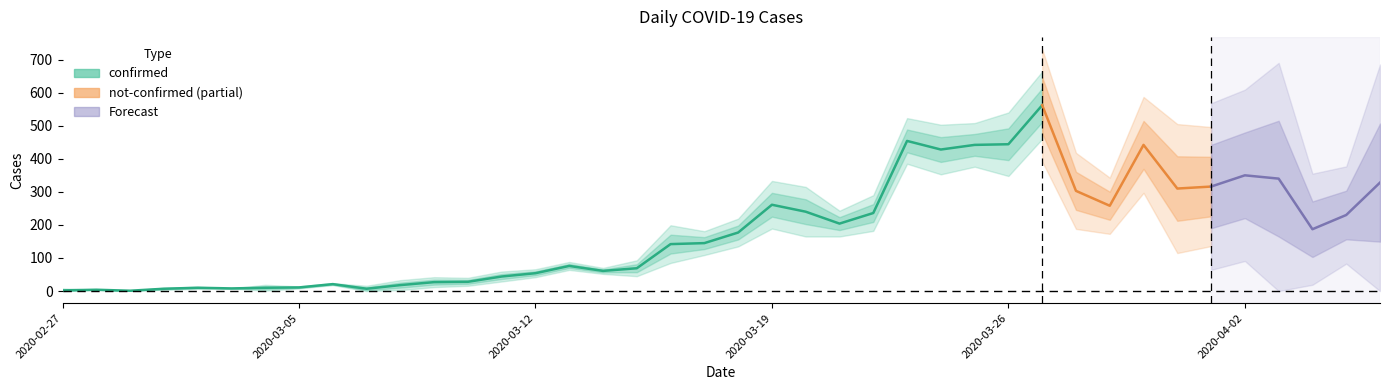

At which category does confirmed reach its first local peak?

2020-02-28